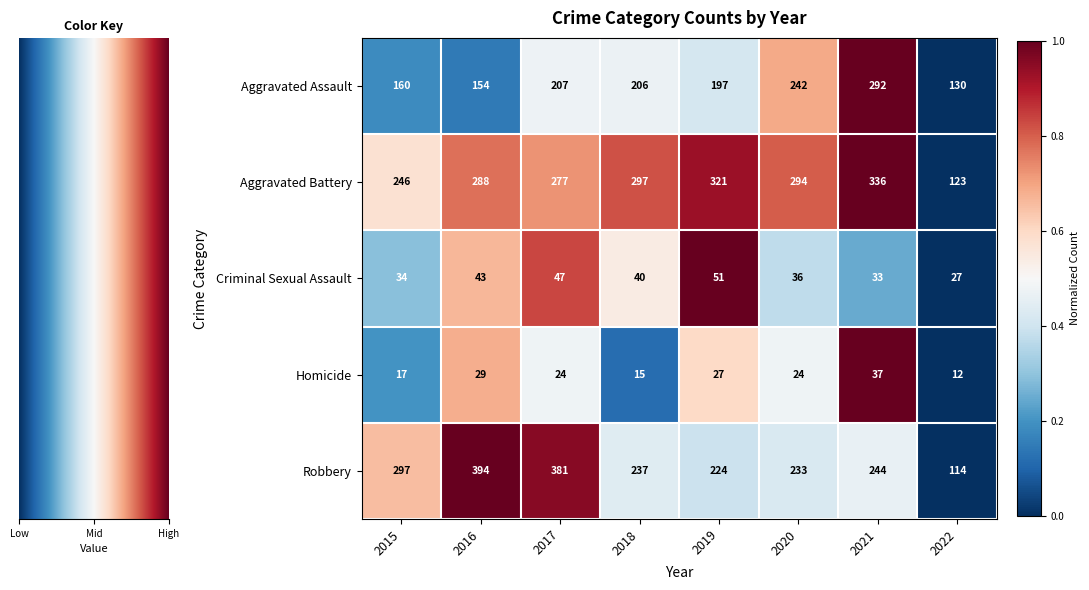

What is the total value across all series at 2016?

908